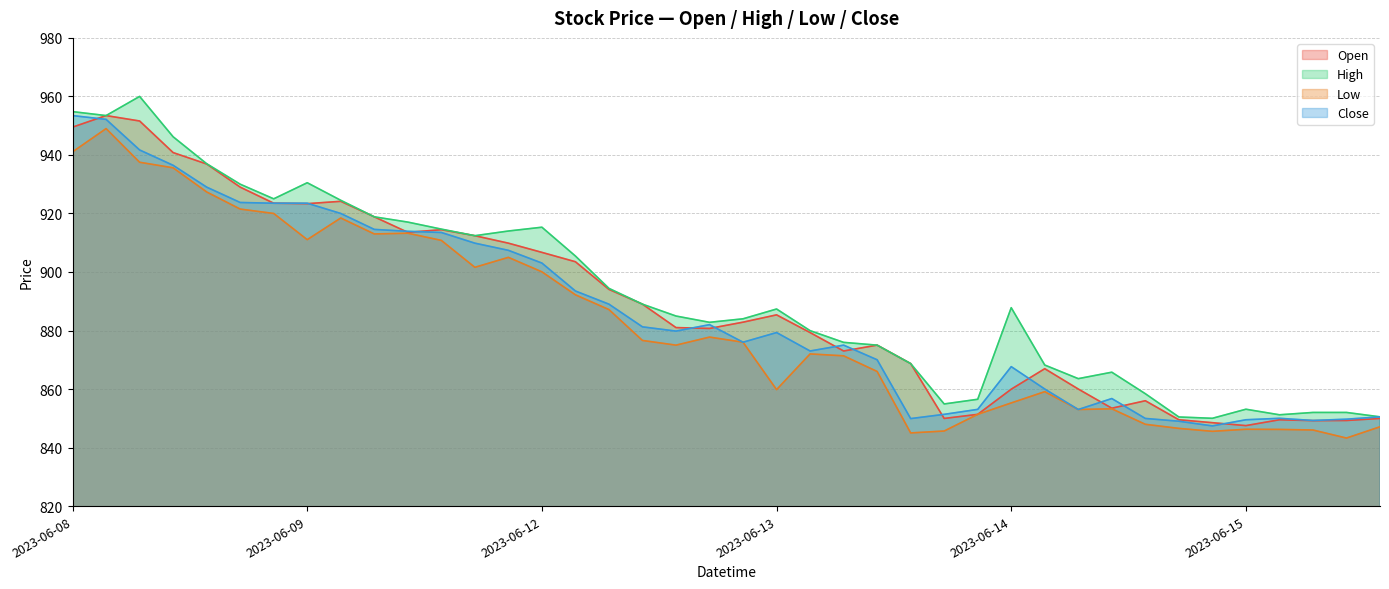

What is the value of the Low point at the 29th from the left?

855.2